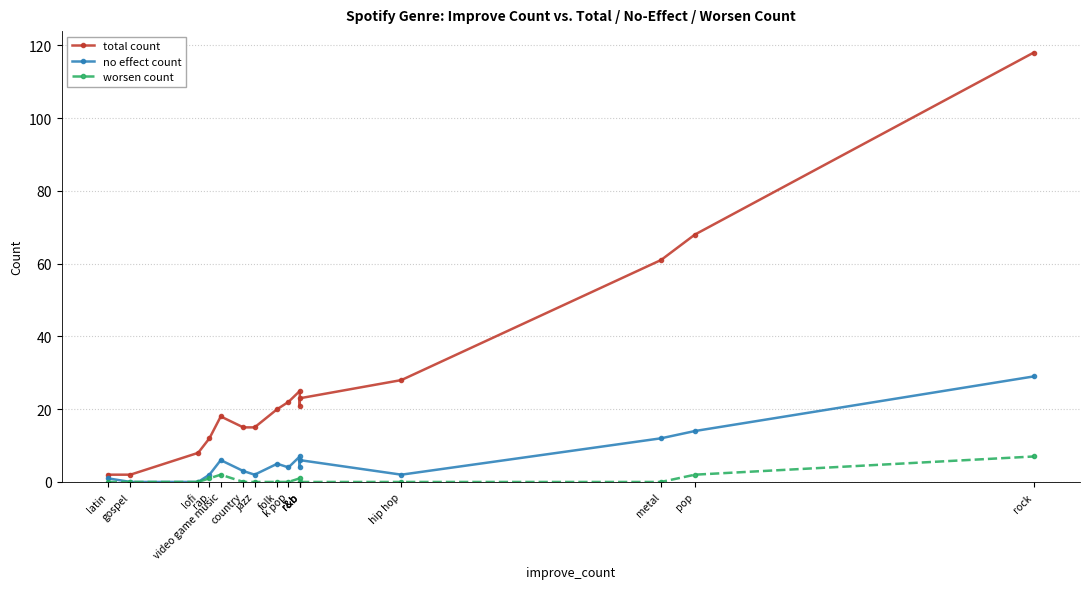

How many values in no effect count are above zero?

14